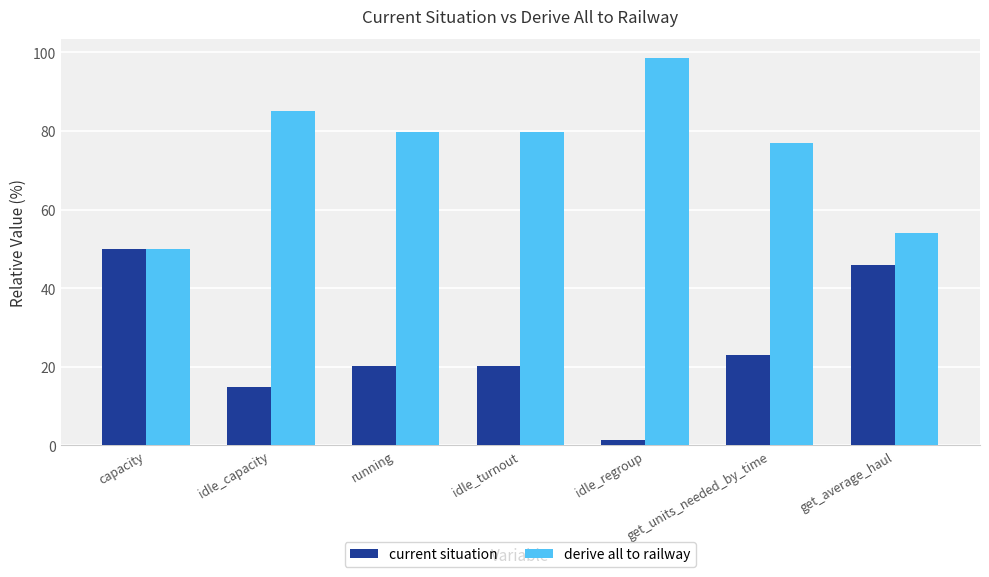

What are all the series names shown in the legend?

current situation, derive all to railway